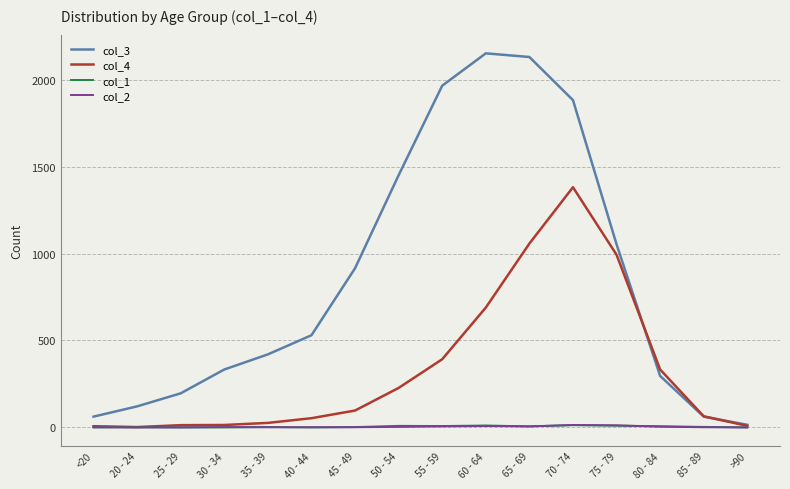

What is the greatest value displayed?

2151